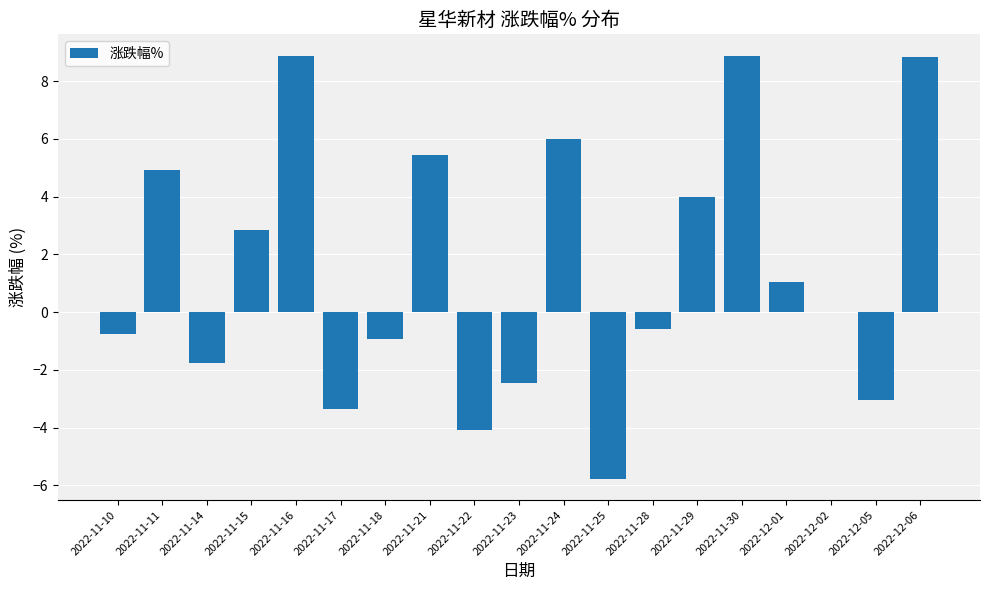

What is the change in value from 2022-11-21 to 2022-12-06?

+3.4